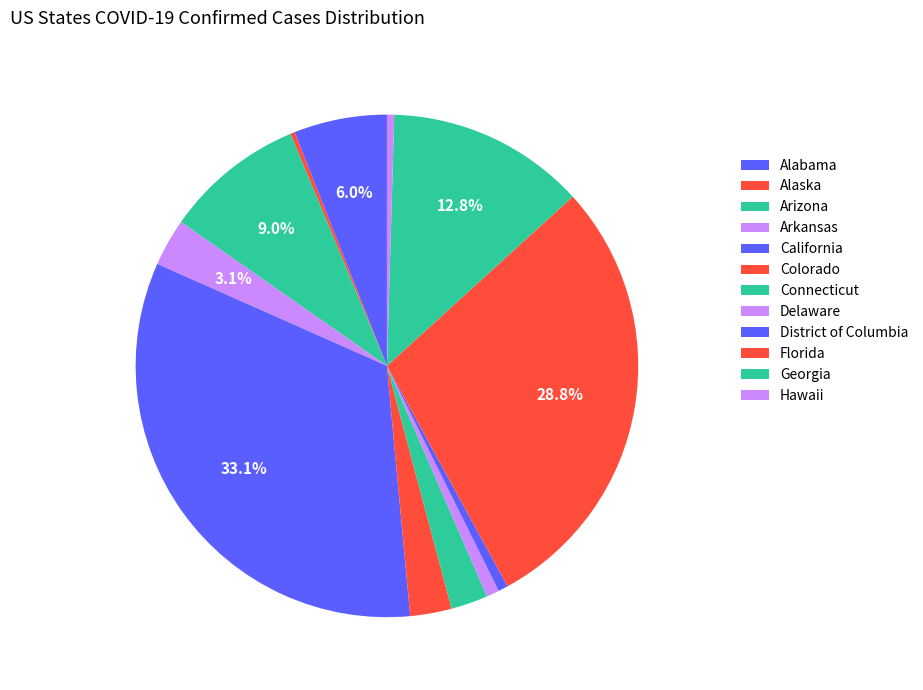

Rank the categories by value from lowest to highest.

Alaska, Hawaii, District of Columbia, Delaware, Connecticut, Colorado, Arkansas, Alabama, Arizona, Georgia, Florida, California